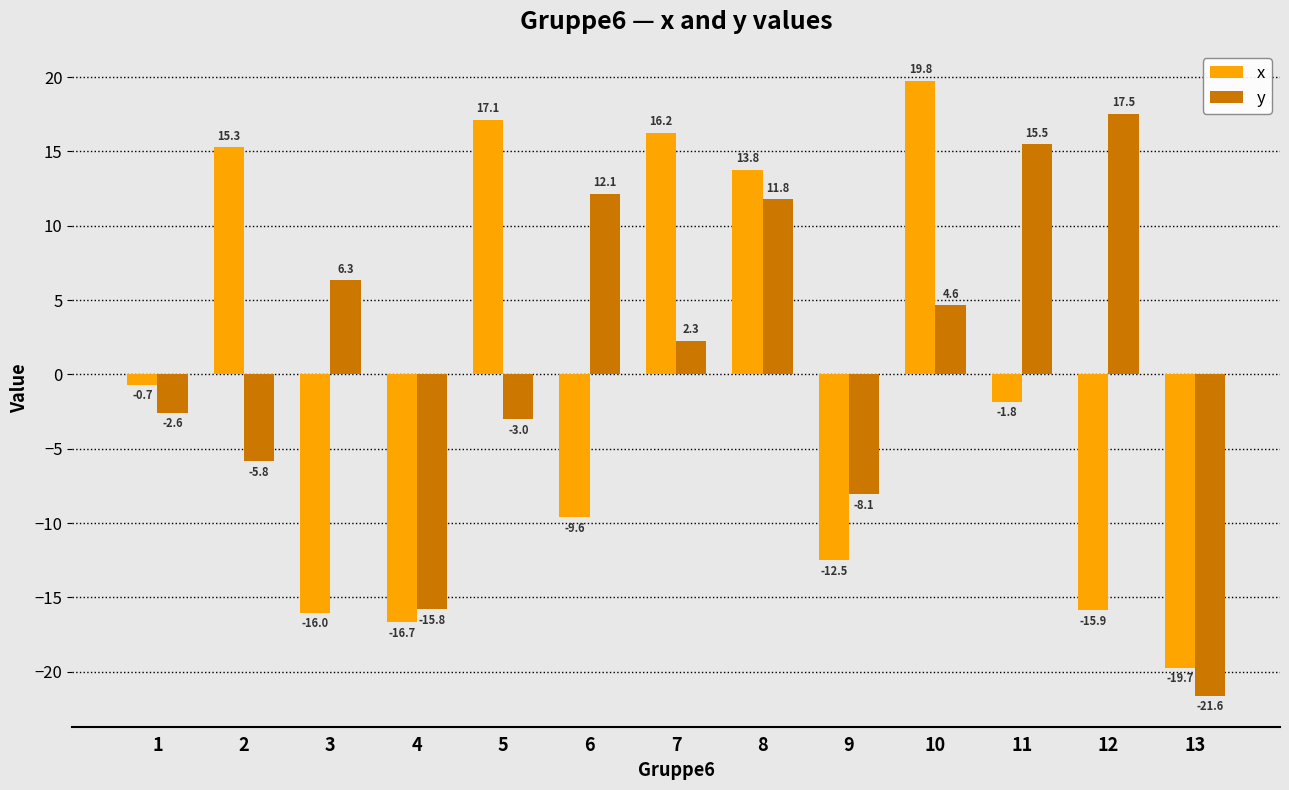

At which category is the sum across all series the highest?

8